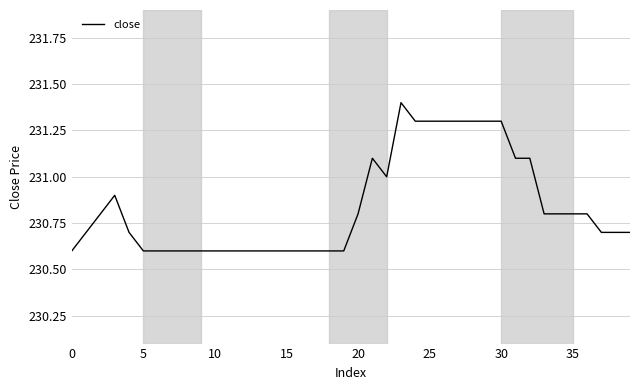

What is the minimum value shown in the chart?

230.6